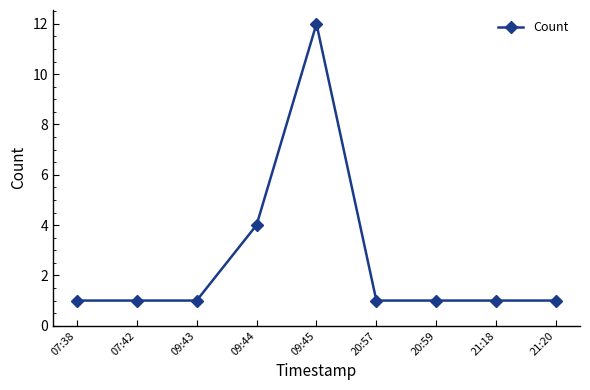

Count the number of categories in the chart.

9